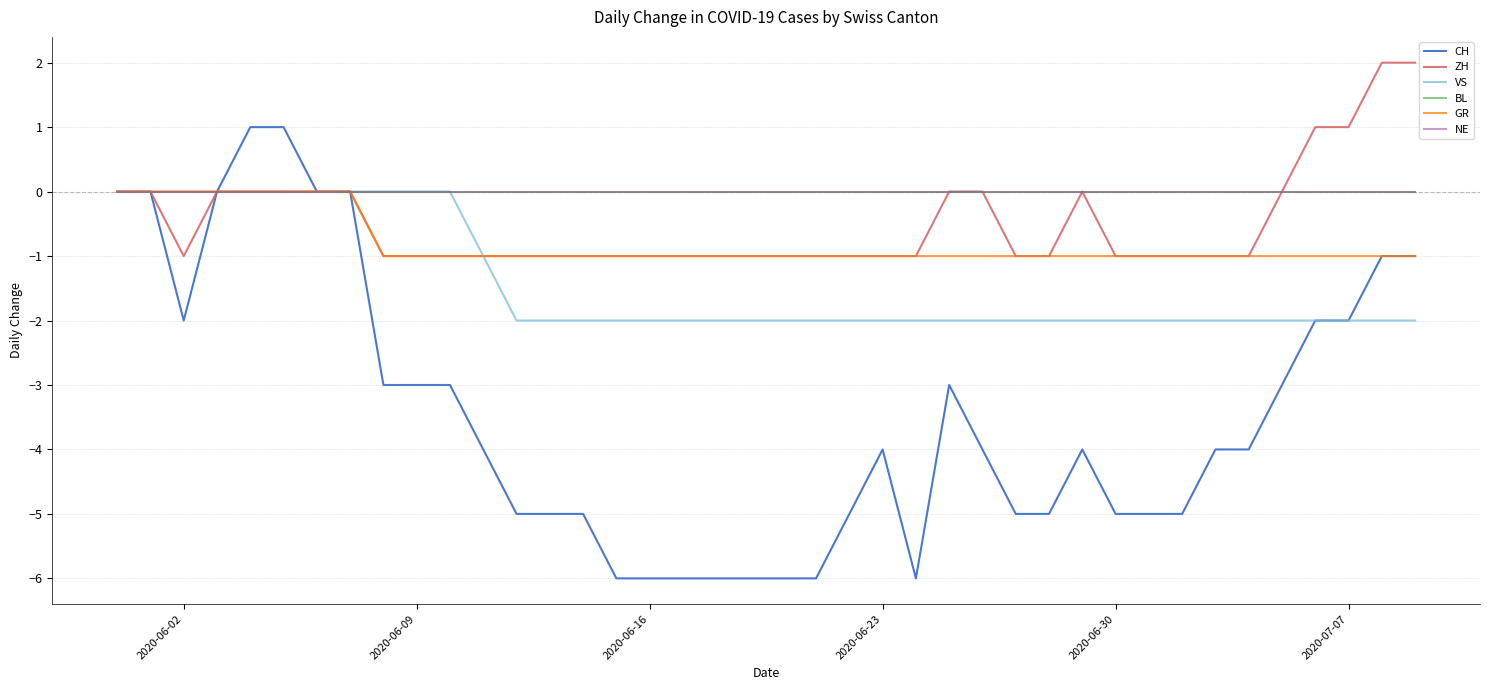

True or false: CH has more than 0 interior local peaks.

True